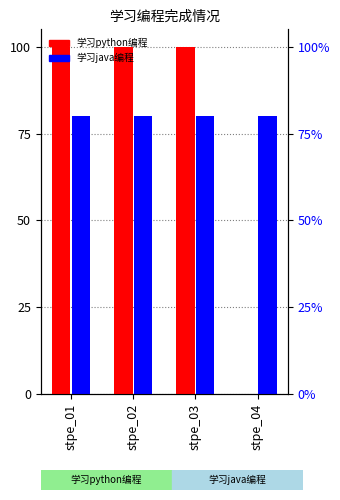

How many positive values does the 学习python编程 series have?

3